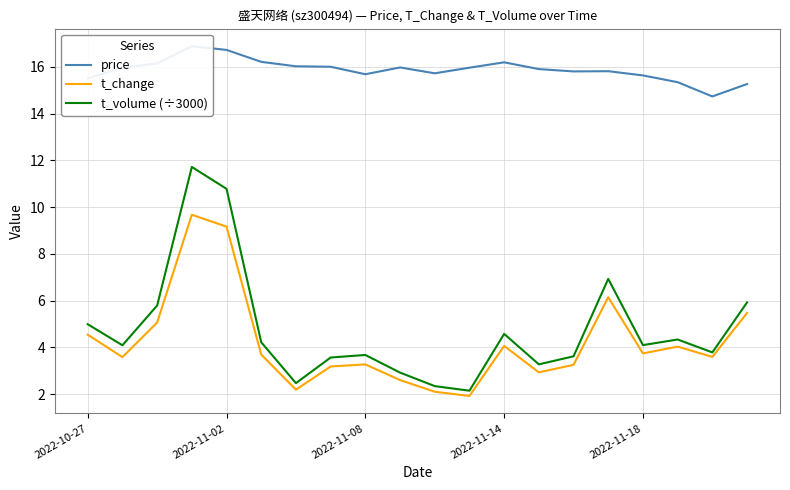

What position from the left is 7?

8